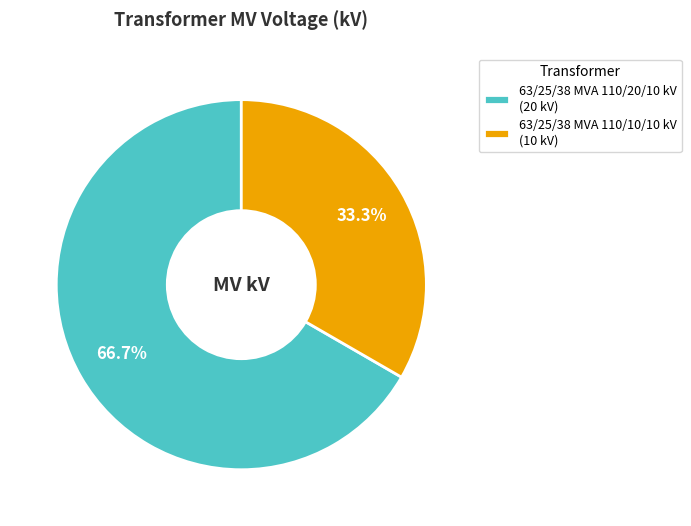

To the nearest percent, what is the difference between the 63/25/38 MVA 110/20/10 kV and 63/25/38 MVA 110/10/10 kV slice percentages?

33%